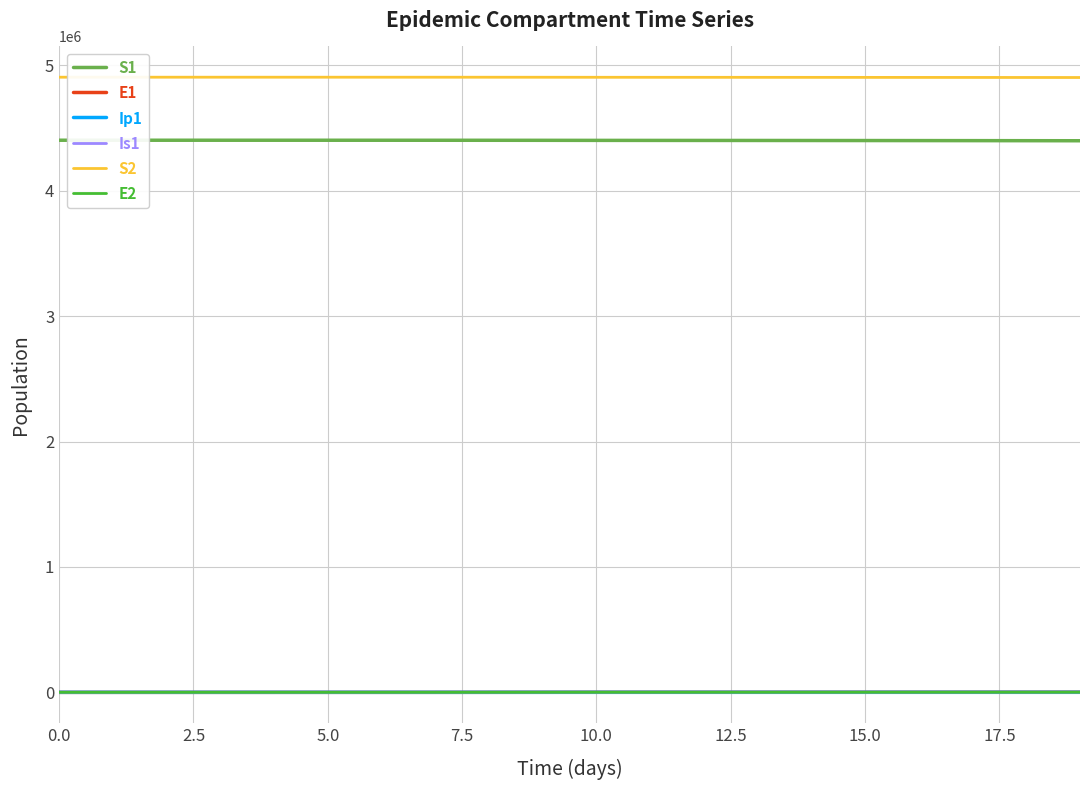

True or false: E2 and S2 intersect in this chart.

False